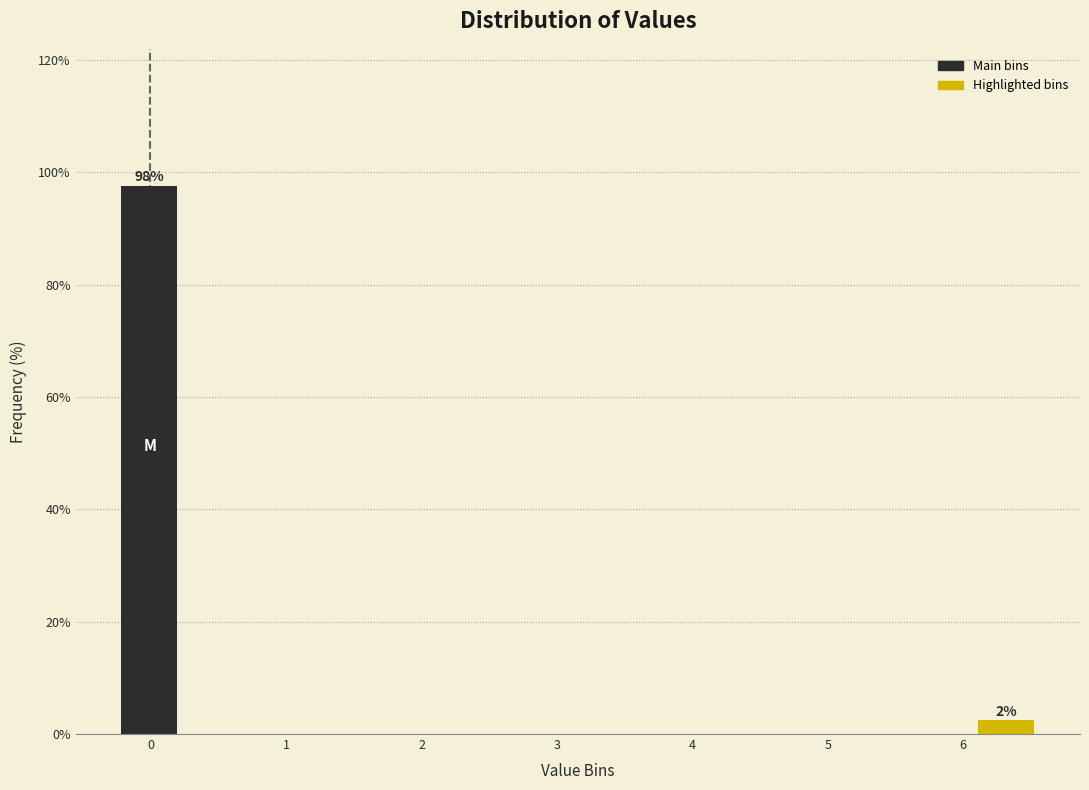

Which range on the x-axis has the tallest bar?

-0.3 to 0.2